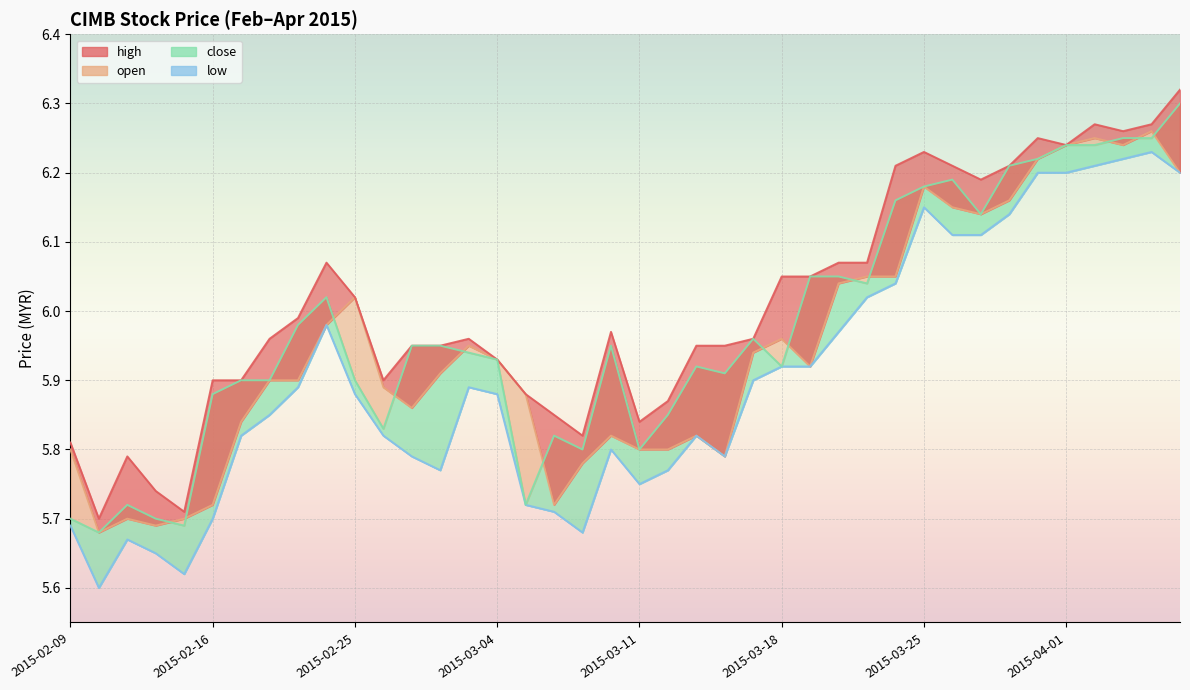

What is the label of the 16th point from the left?

2015-03-04